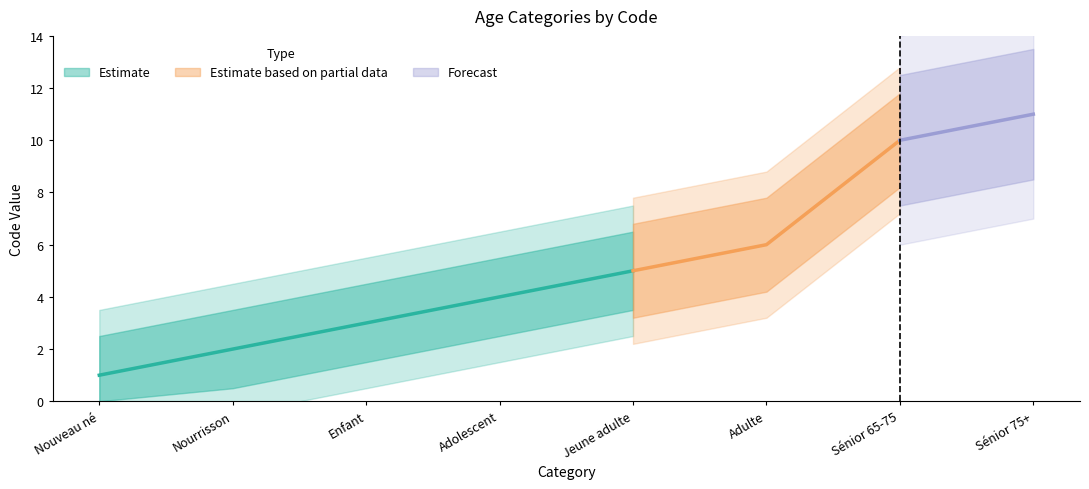

Where does the data first go above 5?

Adulte